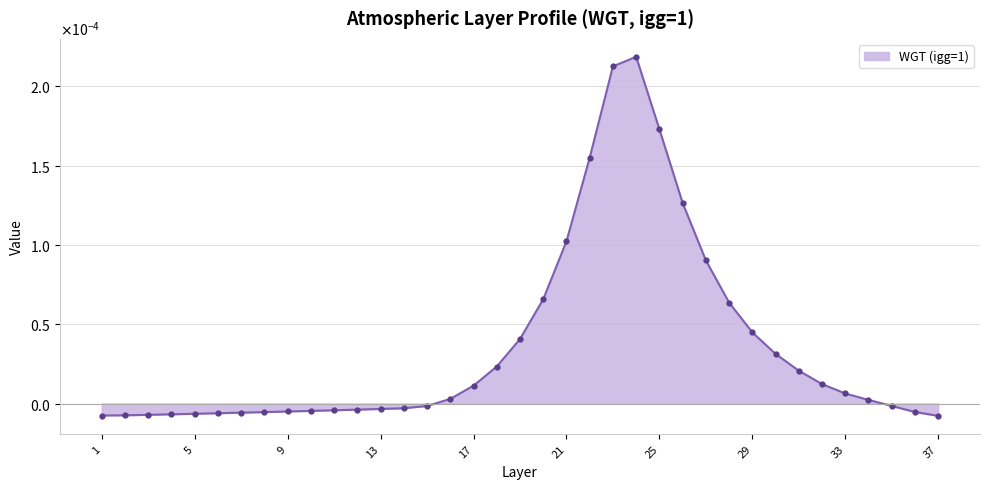

Rank the categories by value from lowest to highest.

37, 1, 2, 3, 4, 5, 6, 7, 8, 36, 9, 10, 11, 12, 13, 14, 15, 35, 34, 16, 33, 17, 32, 31, 18, 30, 19, 29, 28, 20, 27, 21, 26, 22, 25, 23, 24